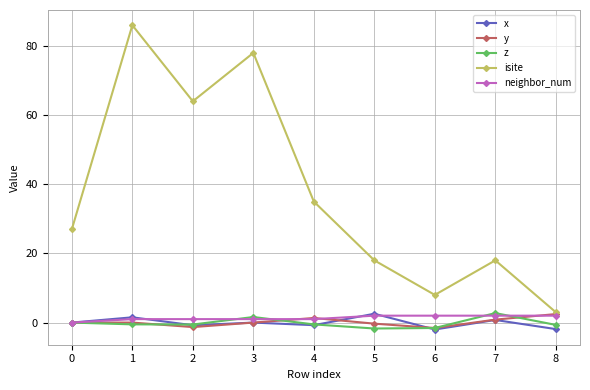

True or false: z and isite cross at least once.

False